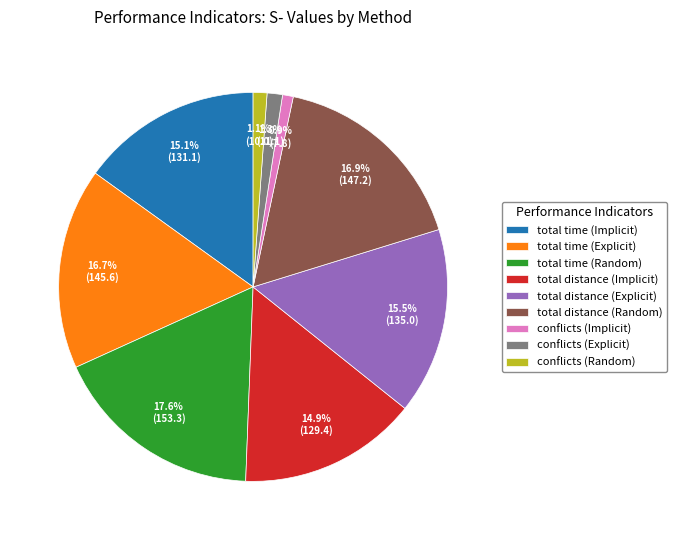

Is there any slice that represents more than half of the pie?

No